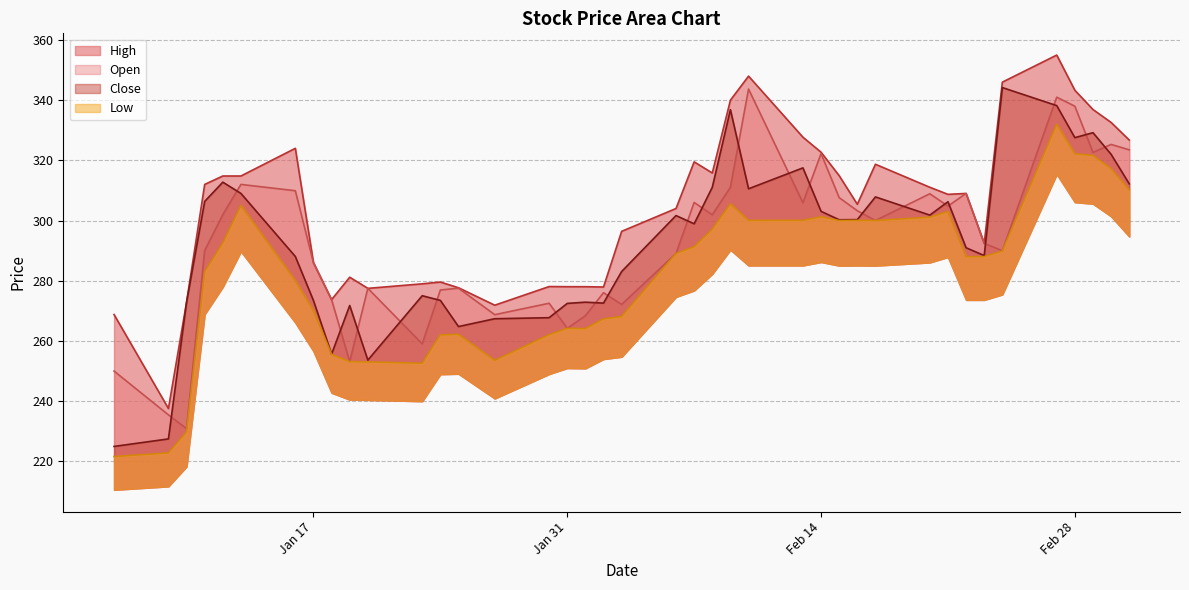

True or false: Open and High cross at least once.

False